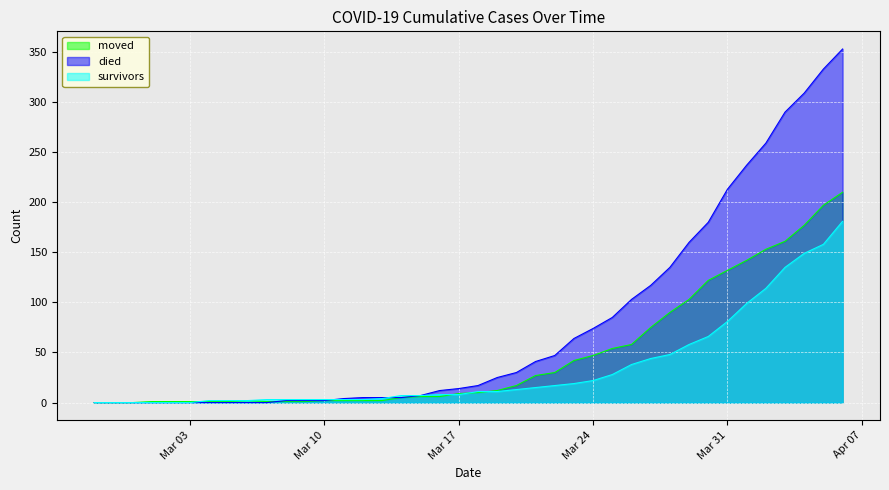

What is the difference between the maximum and second lowest values in the survivors series?

181